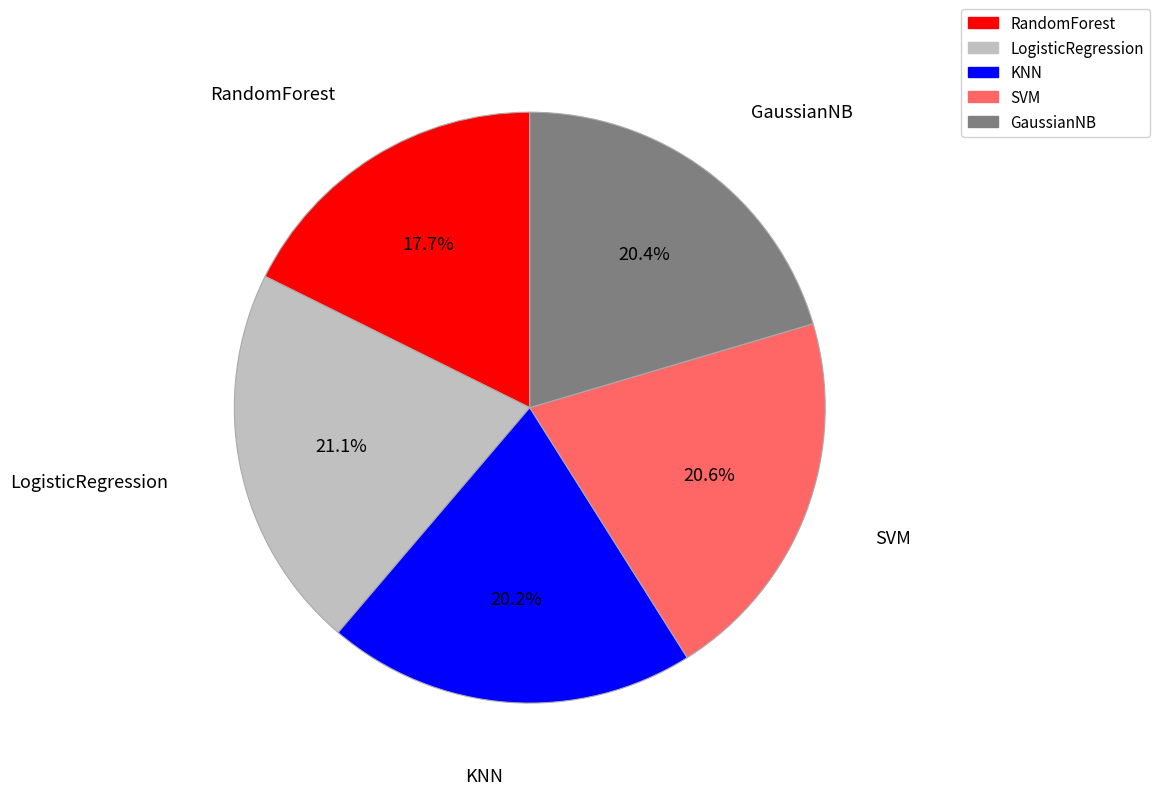

Count the number of slices in the pie.

5